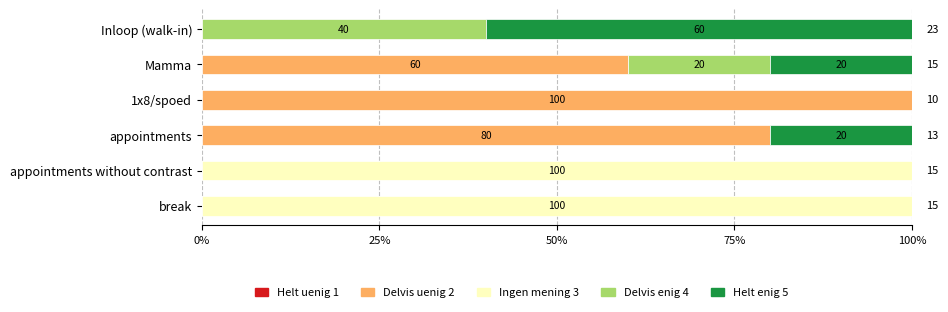

At which label does Delvis uenig 2 reach its peak?

1x8/spoed